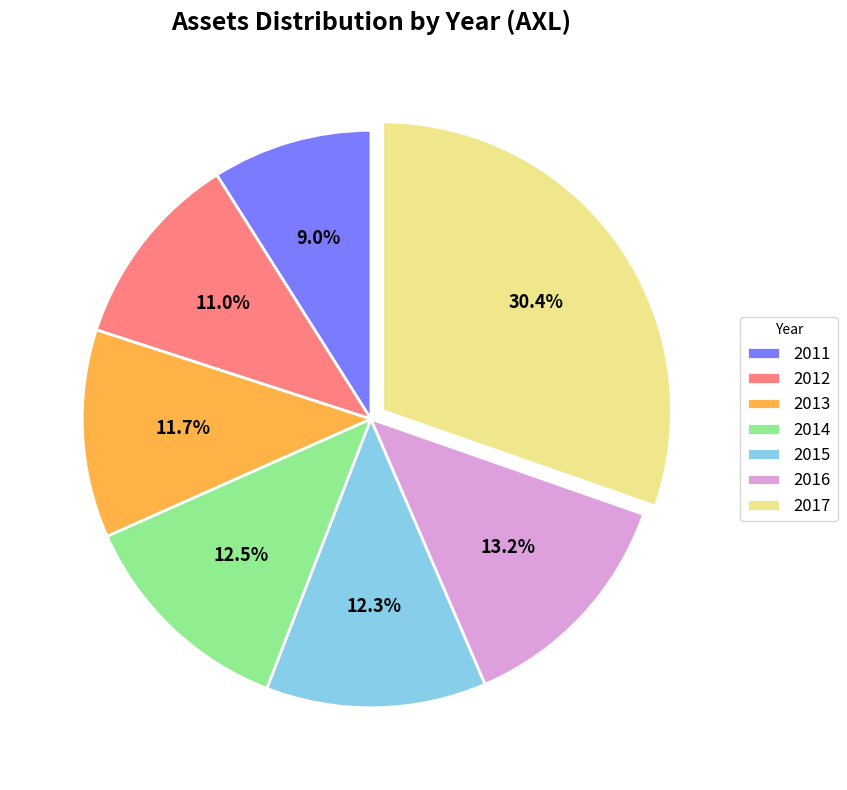

To the nearest percent, what is the combined percentage of 2013 and 2016?

25%